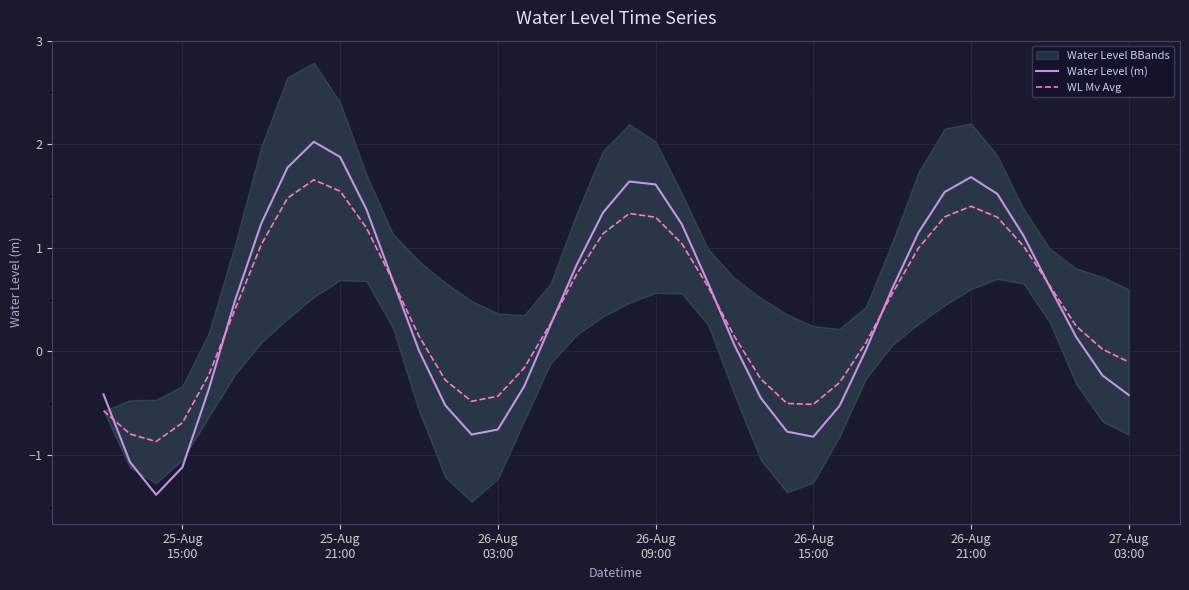

What is the difference between the second highest and minimum values in the WL Mv Avg series?

2.4